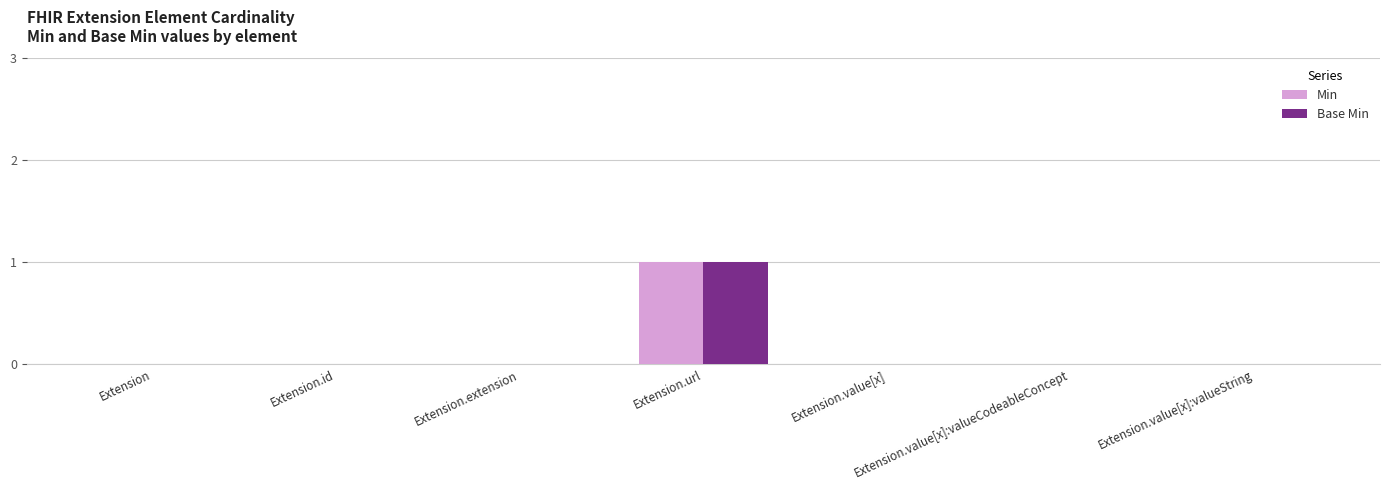

How many groups of bars are there?

7